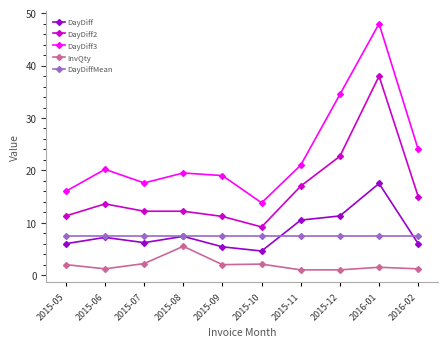

What is the label of the 3rd point from the right?

2015-12